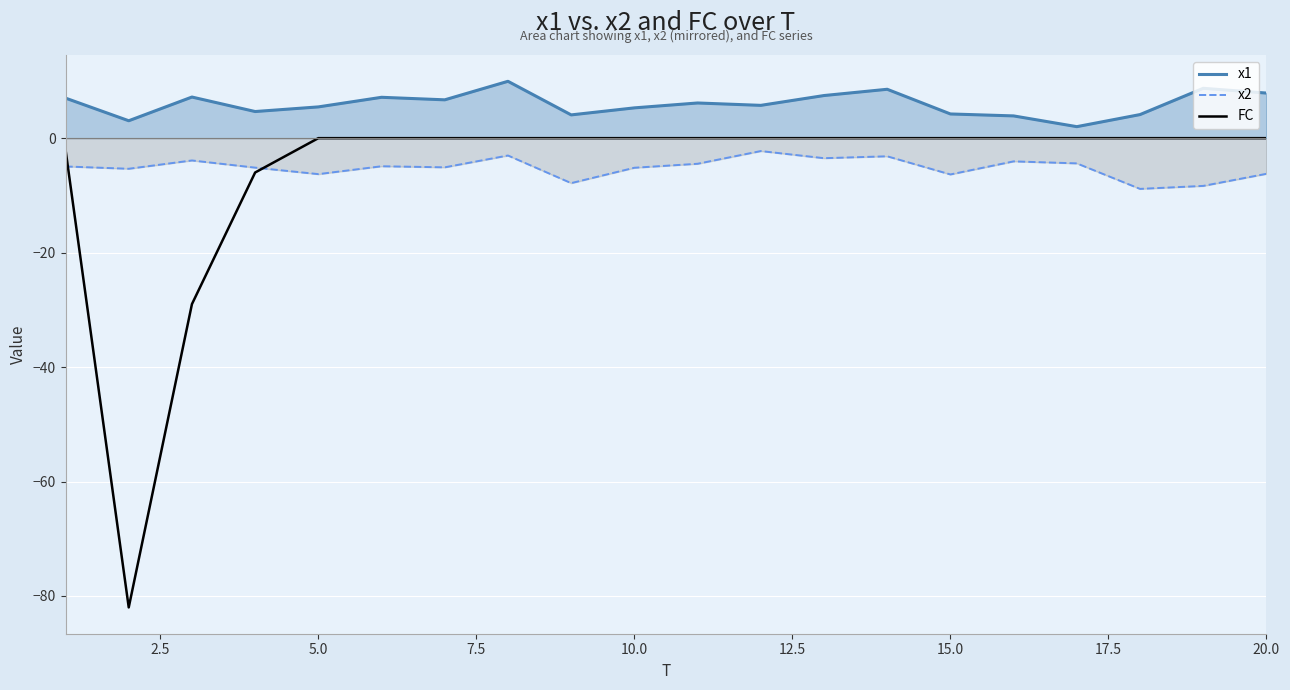

Rank the series by their maximum value, from highest to lowest.

x1, FC, x2